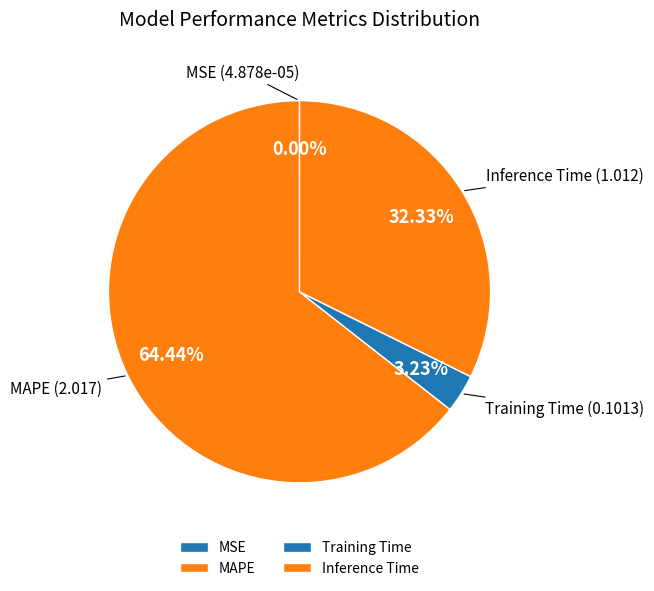

Which has a higher value, MAPE or Training Time?

MAPE